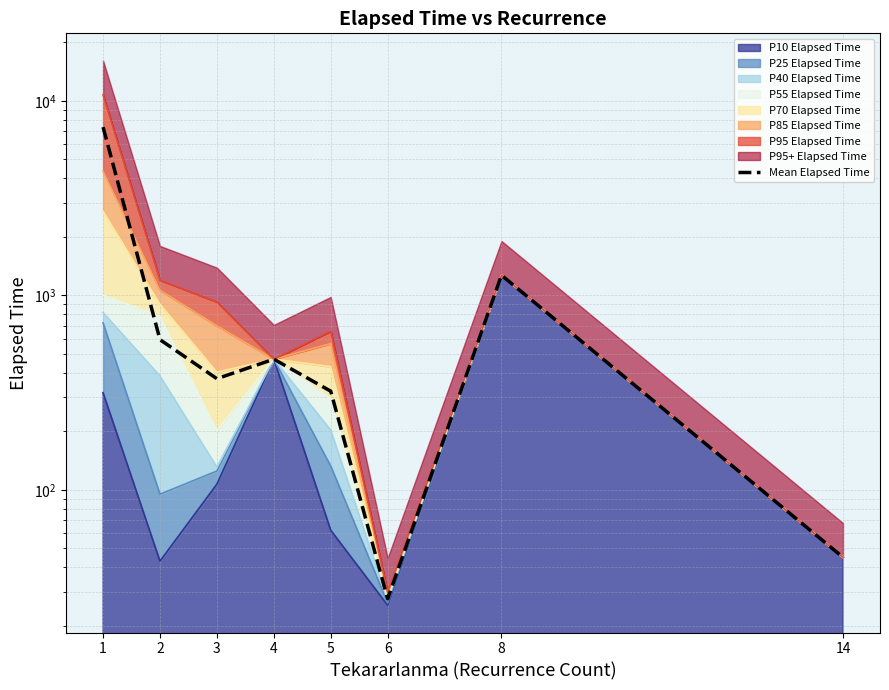

Does the chart display data point markers on the line(s)?

No